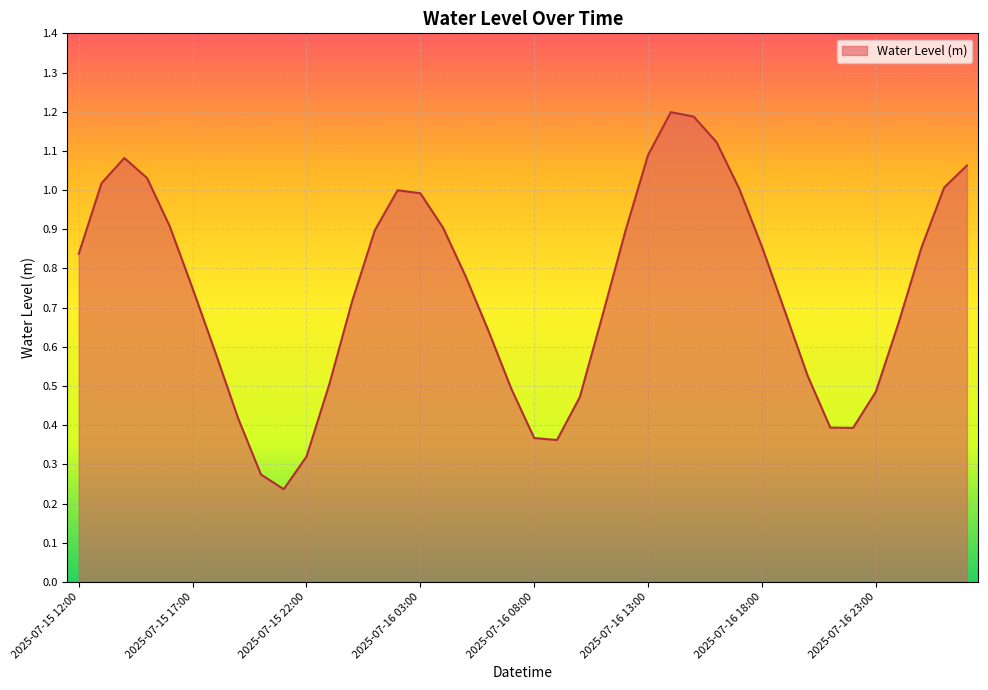

What is the greatest value displayed?

1.2